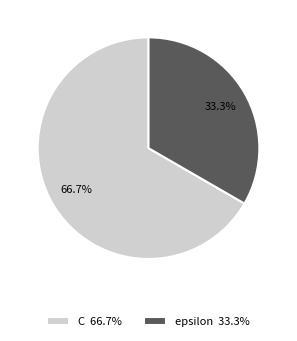

To the nearest percent, what is the average slice percentage?

50%